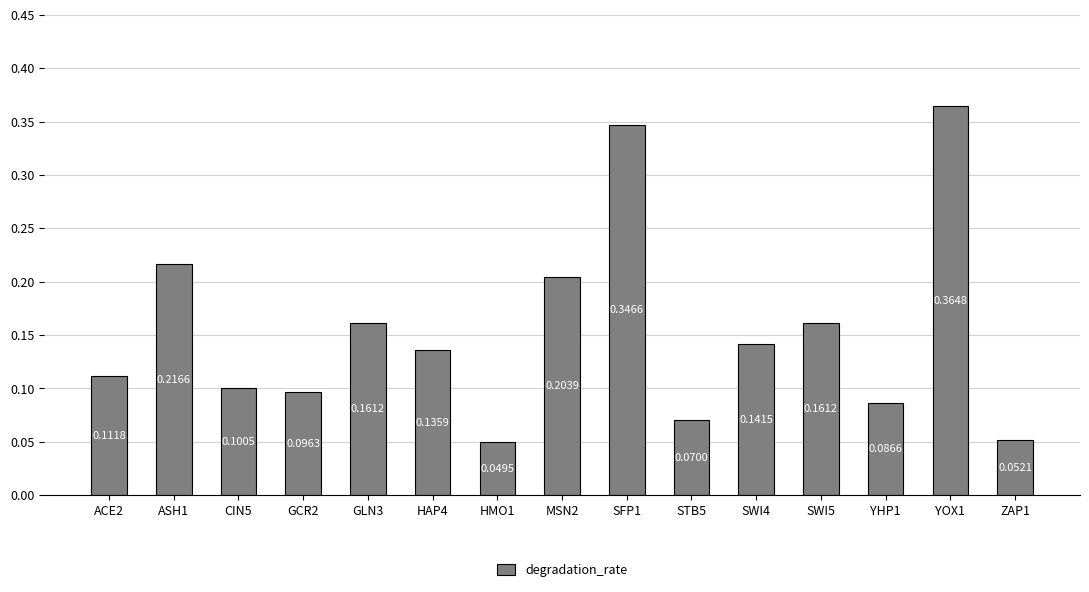

Count the values in the range 0 to 1.

15